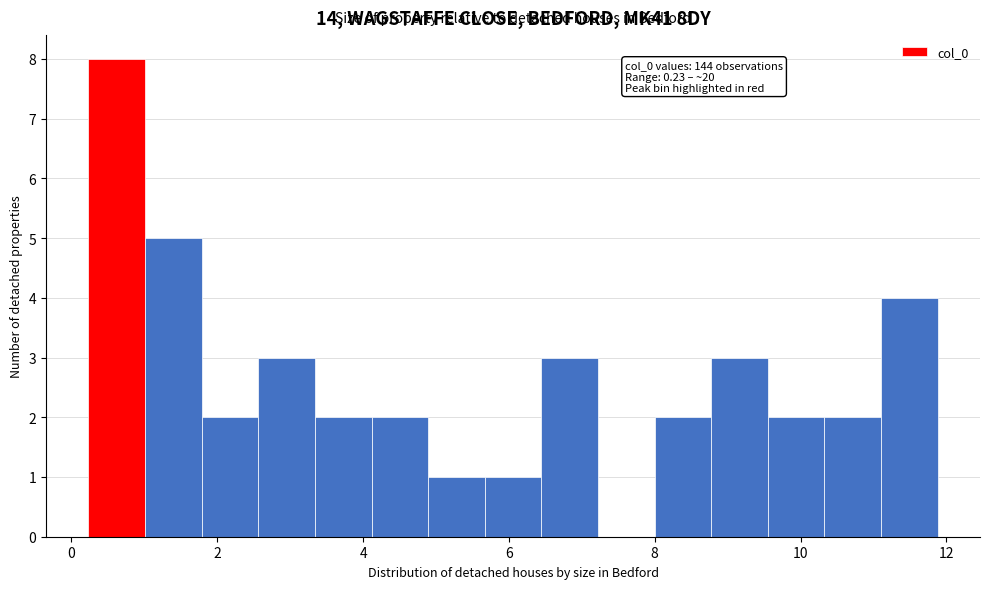

Read against the x-axis, roughly where is the centre of the tallest bar?

0.6